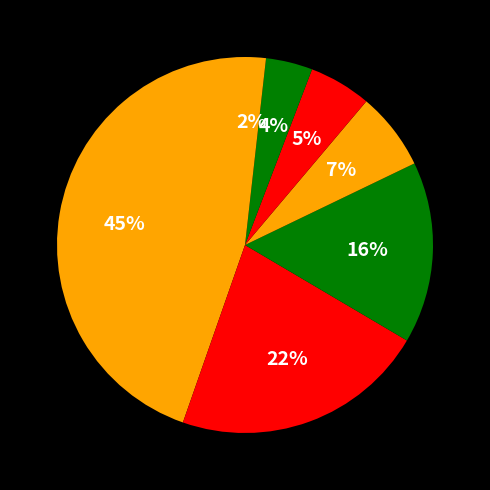

How many segments does this pie chart have?

7